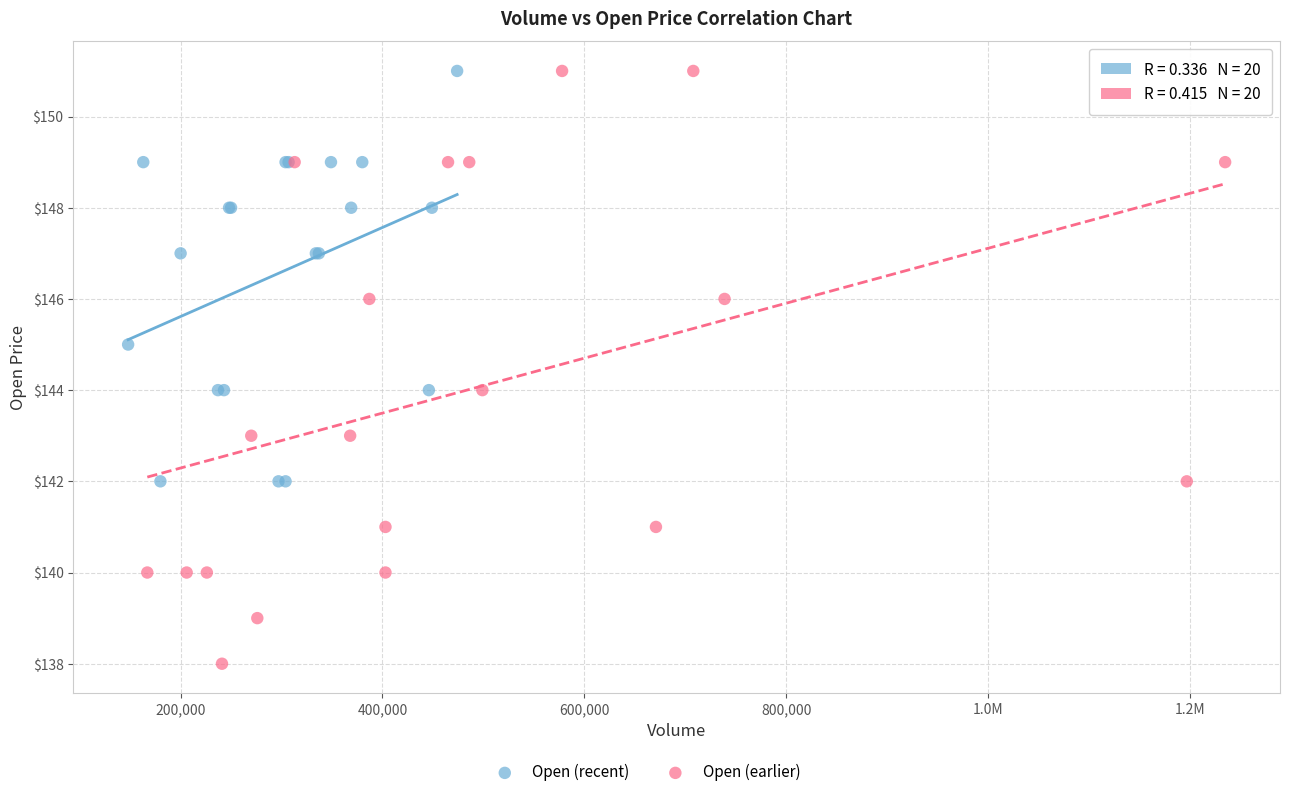

Which series has the widest spread of Y values?

Open (earlier)